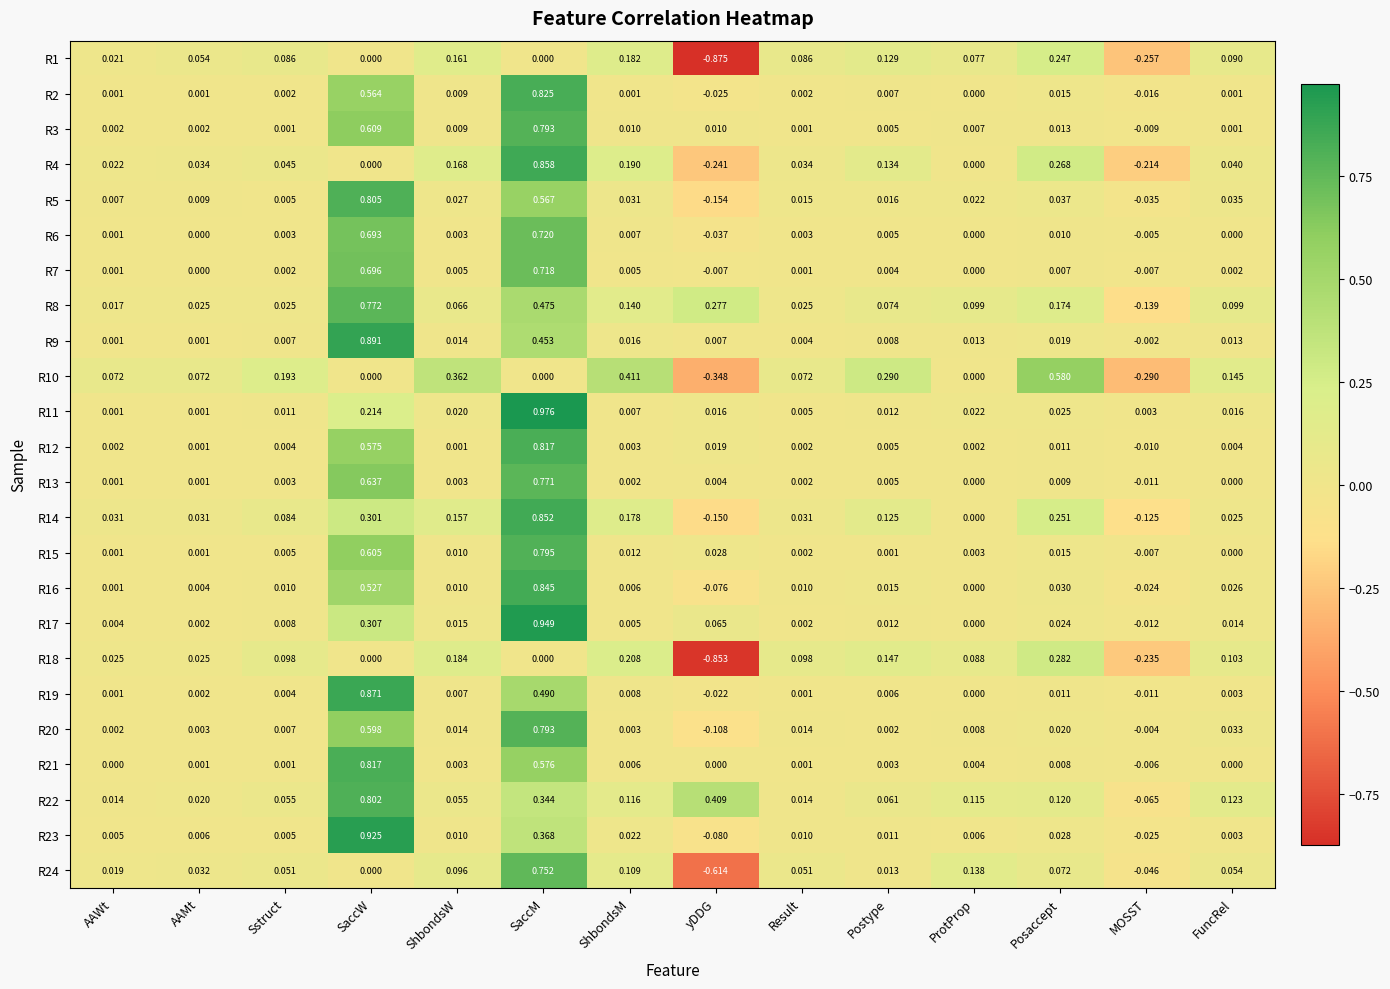

At which label does R10 first exceed 0?

AAWt